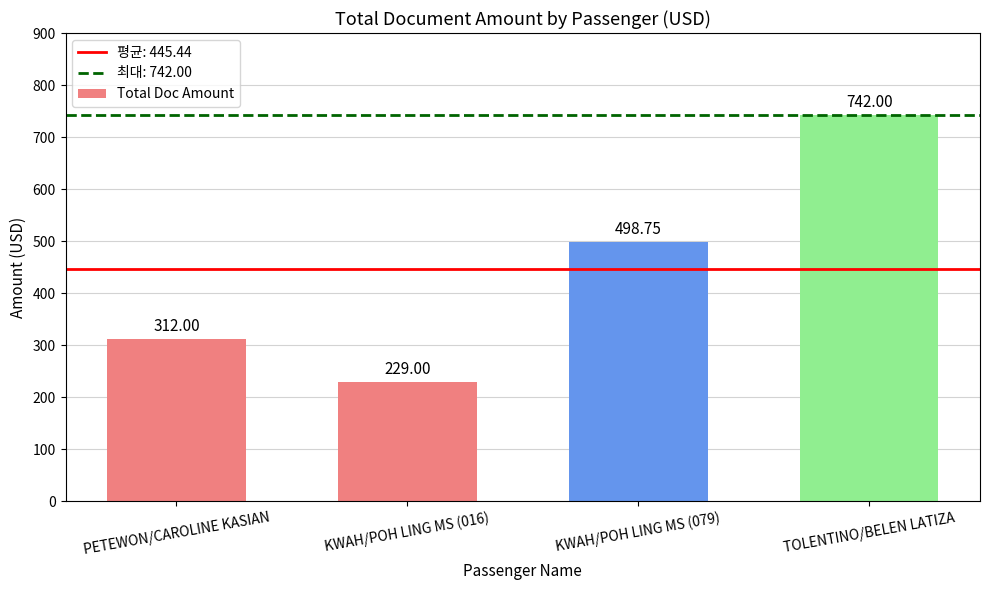

What is the value of the 1st bar from the left?

312.0